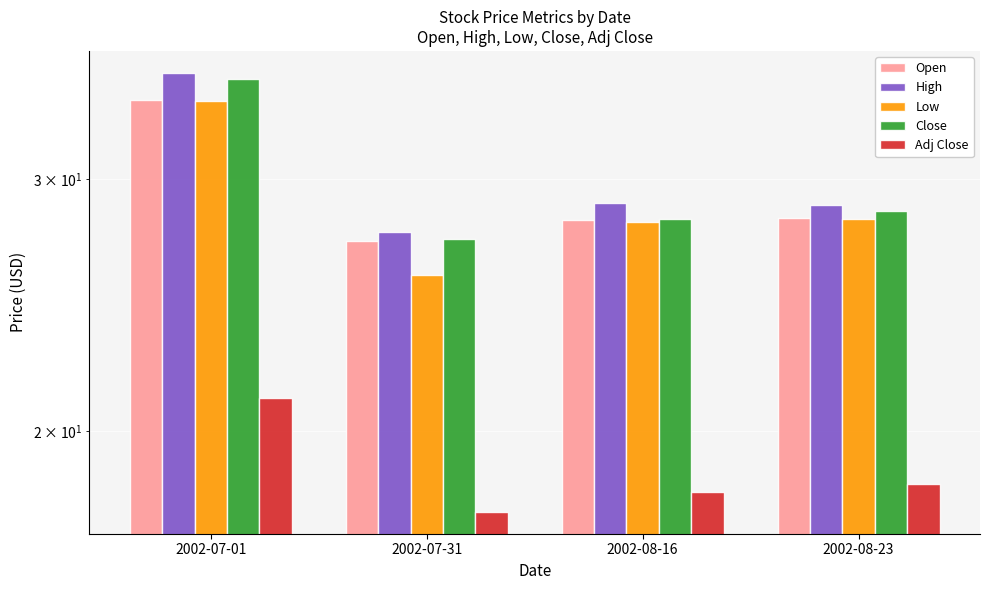

How many bars are there in each group?

5